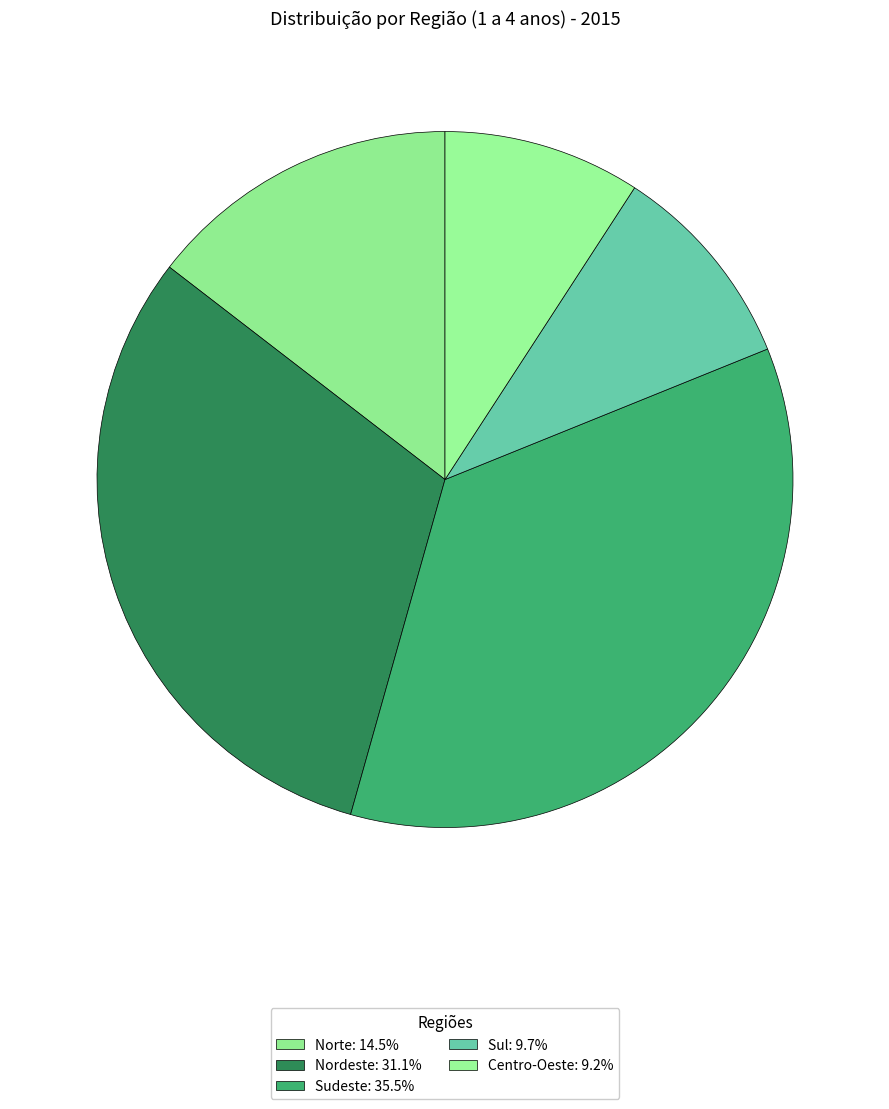

Is there any slice that represents more than half of the pie?

No